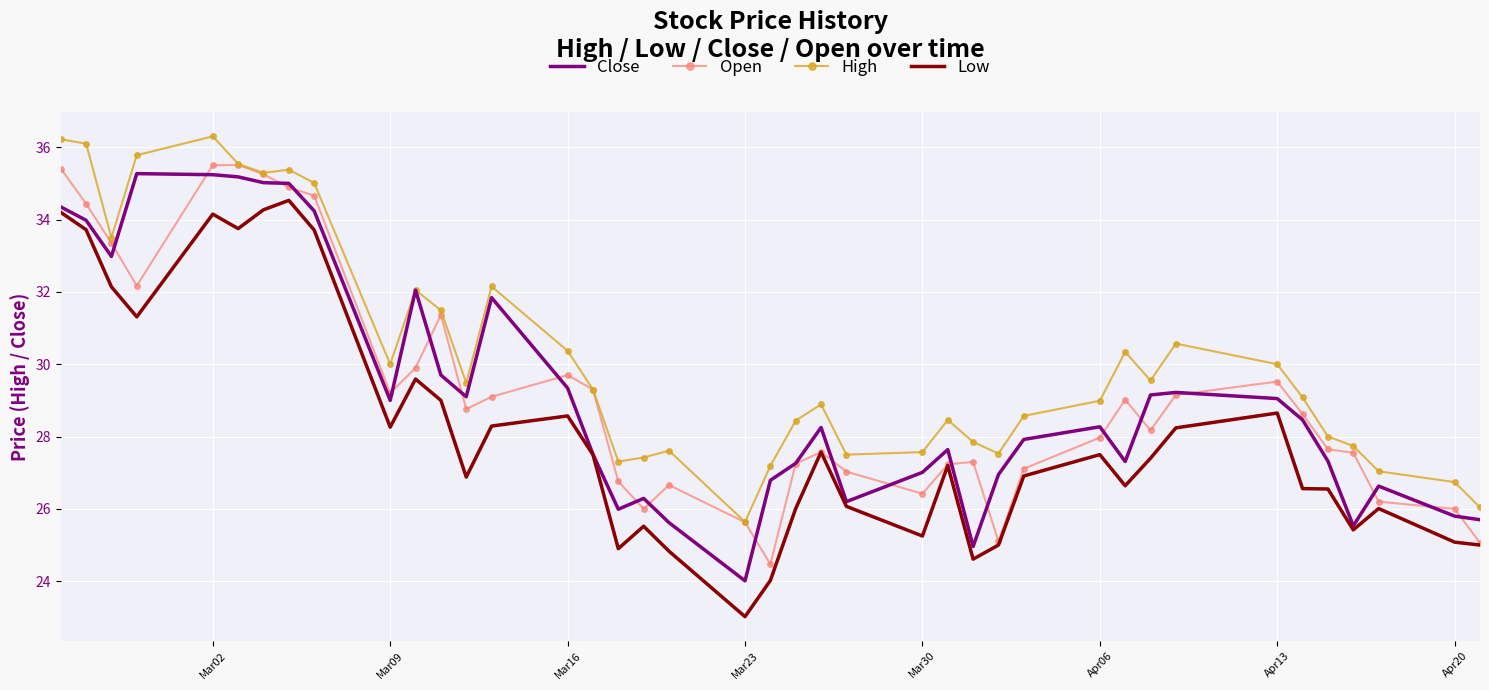

True or false: High and Low intersect in this chart.

False